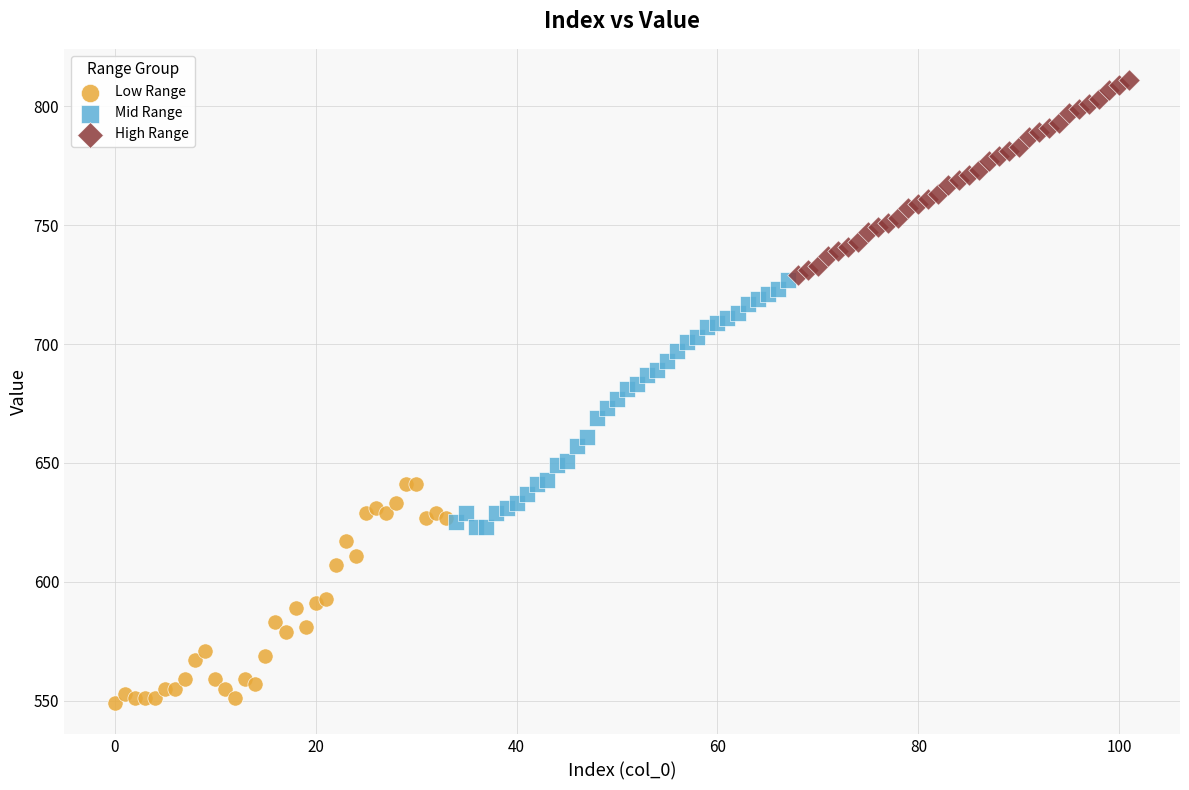

Which series has the widest spread of Y values?

Mid Range